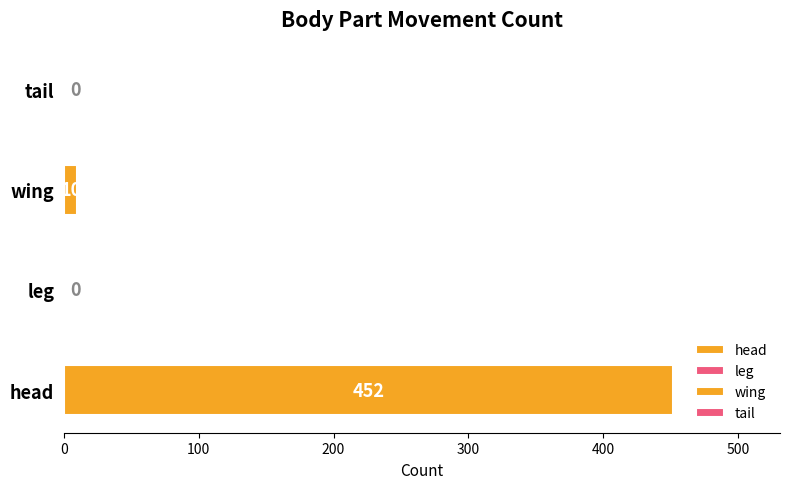

Is it true that head equals 226 at center-right?

True